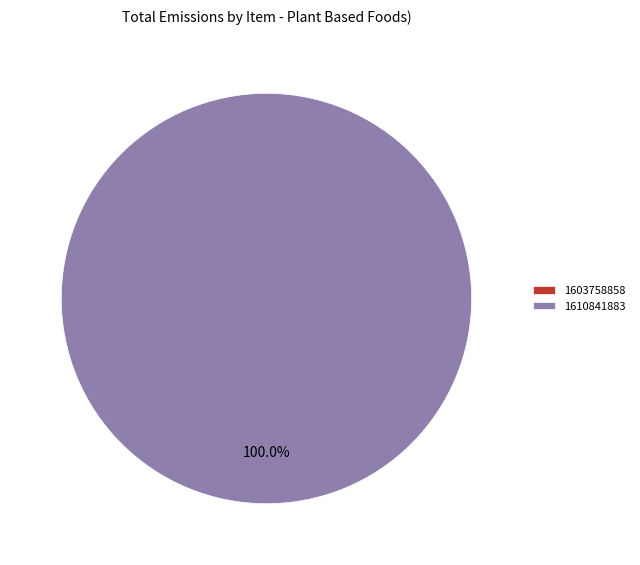

Is it true that 1603758858 is 0% of the pie?

True